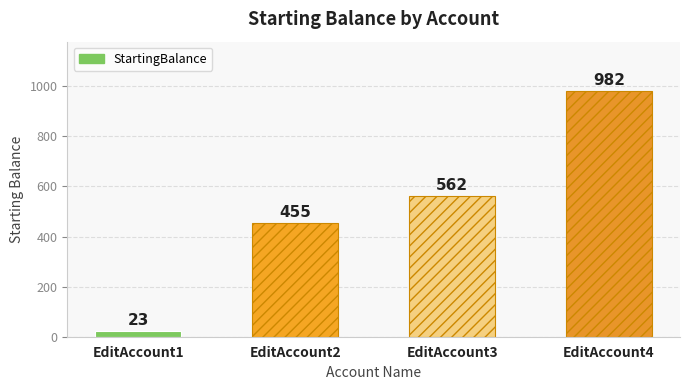

Are the bars grouped side by side (vs. stacked)?

No